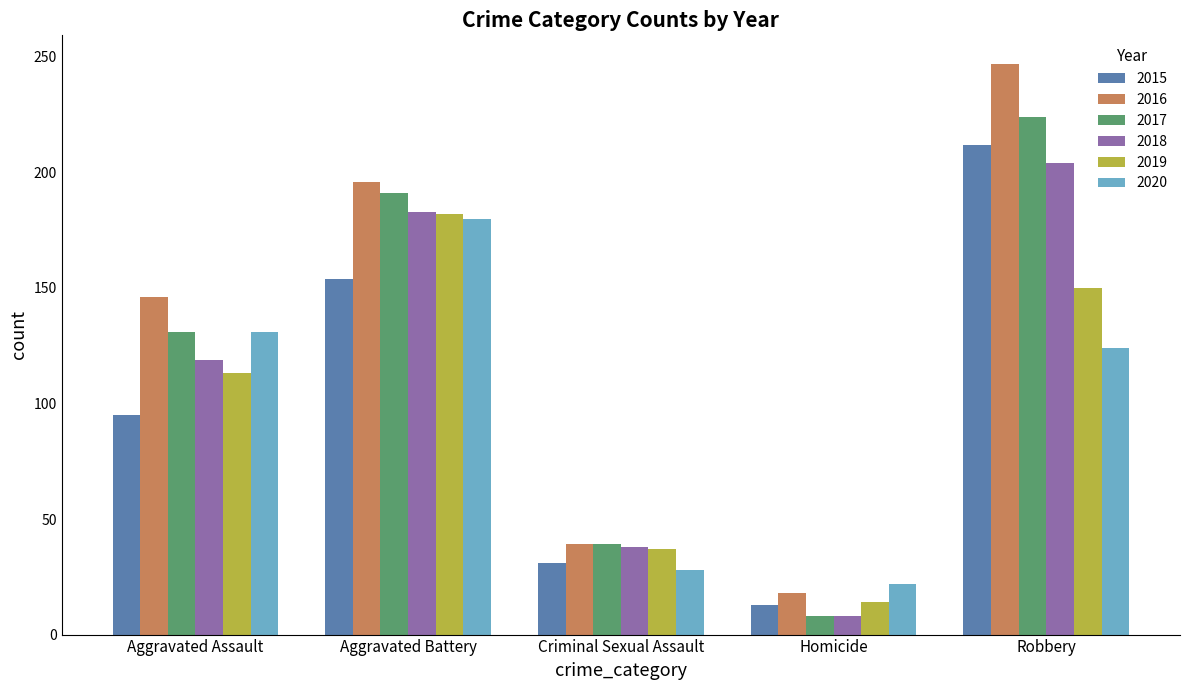

What is the greatest value displayed?

247